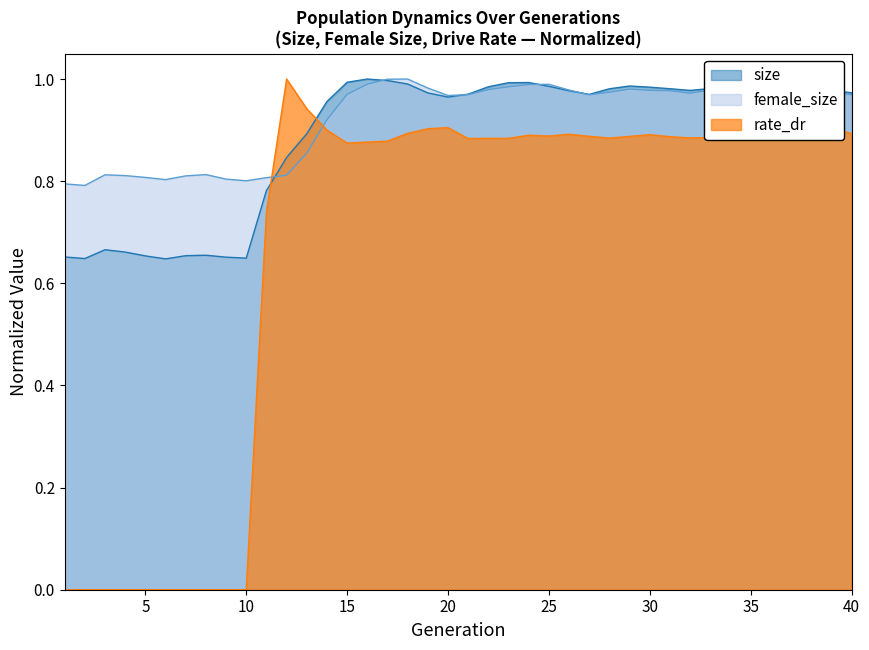

At which category is the sum across all series the highest?

18